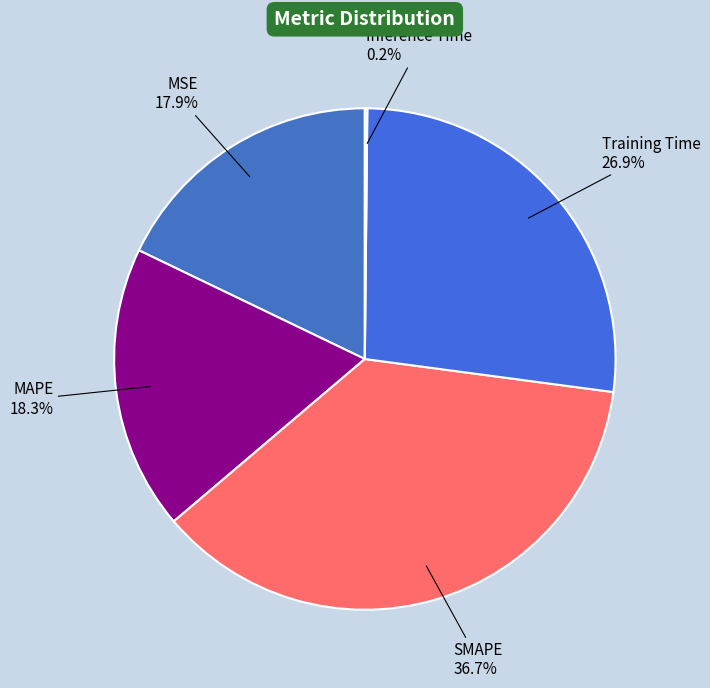

What percentage is NOT represented by MAPE?

81.7%